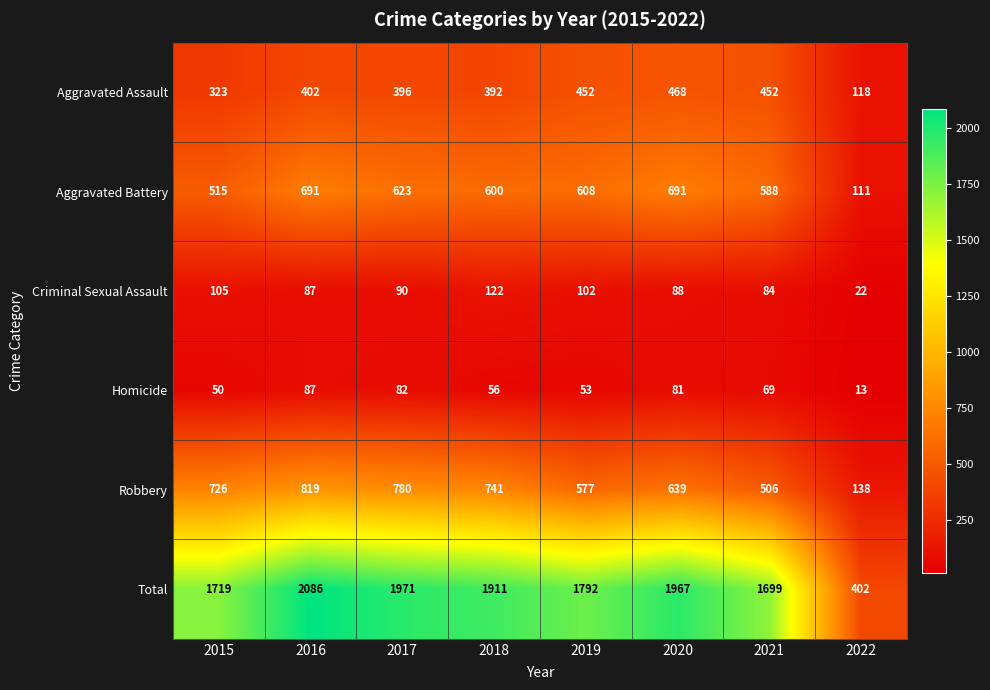

What is the difference between the second highest and minimum values in the Aggravated Assault series?

334